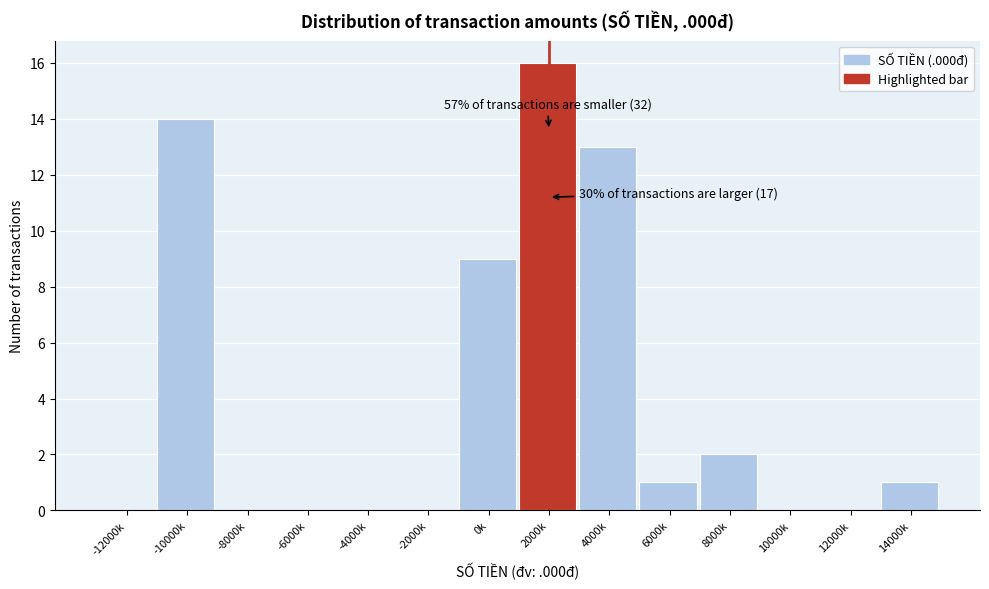

Reading right to left, transcribe all the data shown in this chart.

14000k=1	12000k=0	10000k=0	8000k=2	6000k=1	4000k=13	2000k=16	0k=9	-2000k=0	-4000k=0	-6000k=0	-8000k=0	-10000k=14	-12000k=0